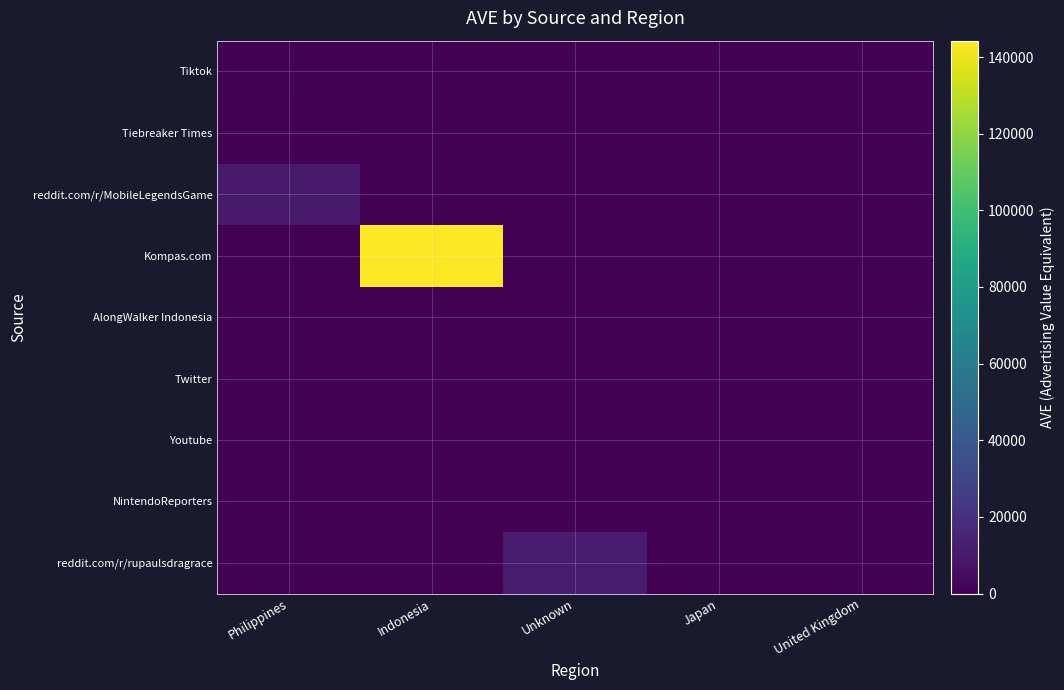

Reading left to right, extract all data points from this chart.

Tiktok: Philippines=0.0	Indonesia=0.0	Unknown=0.0	Japan=0.0	United Kingdom=0.0
Tiebreaker Times: Philippines=916.9	Indonesia=0.0	Unknown=0.0	Japan=0.0	United Kingdom=0.0
reddit.com/r/MobileLegendsGame: Philippines=10223.8	Indonesia=0.0	Unknown=0.0	Japan=0.0	United Kingdom=0.0
Kompas.com: Philippines=0.0	Indonesia=144265.9	Unknown=0.0	Japan=0.0	United Kingdom=0.0
AlongWalker Indonesia: Philippines=0.0	Indonesia=174.0	Unknown=0.0	Japan=0.0	United Kingdom=0.0
Twitter: Philippines=0.0	Indonesia=0.0	Unknown=0.0	Japan=0.6	United Kingdom=0.0
Youtube: Philippines=0.0	Indonesia=0.0	Unknown=0.0	Japan=0.0	United Kingdom=0.0
NintendoReporters: Philippines=0.0	Indonesia=0.0	Unknown=0.0	Japan=0.0	United Kingdom=94.3
reddit.com/r/rupaulsdragrace: Philippines=0.0	Indonesia=0.0	Unknown=11372.8	Japan=0.0	United Kingdom=0.0